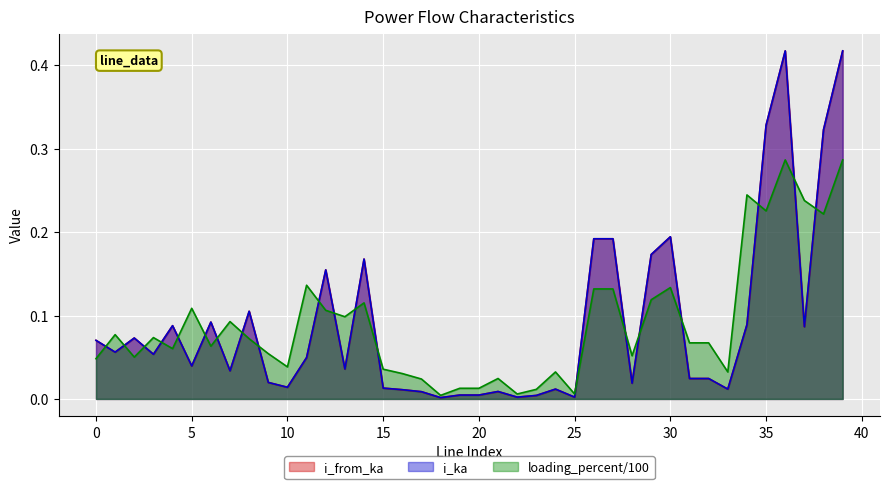

Reading left to right, extract all data points from this chart.

i_from_ka: 0.1	0.1	0.1	0.1	0.1	0.0	0.1	0.0	0.1	0.0	0.0	0.0	0.2	0.0	0.2	0.0	0.0	0.0	0.0	0.0	0.0	0.0	0.0	0.0	0.0	0.0	0.2	0.2	0.0	0.2	0.2	0.0	0.0	0.0	0.1	0.3	0.4	0.1	0.3	0.4
i_ka: 0.1	0.1	0.1	0.1	0.1	0.0	0.1	0.0	0.1	0.0	0.0	0.0	0.2	0.0	0.2	0.0	0.0	0.0	0.0	0.0	0.0	0.0	0.0	0.0	0.0	0.0	0.2	0.2	0.0	0.2	0.2	0.0	0.0	0.0	0.1	0.3	0.4	0.1	0.3	0.4
loading_percent: 0.0	0.1	0.1	0.1	0.1	0.1	0.1	0.1	0.1	0.1	0.0	0.1	0.1	0.1	0.1	0.0	0.0	0.0	0.0	0.0	0.0	0.0	0.0	0.0	0.0	0.0	0.1	0.1	0.1	0.1	0.1	0.1	0.1	0.0	0.2	0.2	0.3	0.2	0.2	0.3